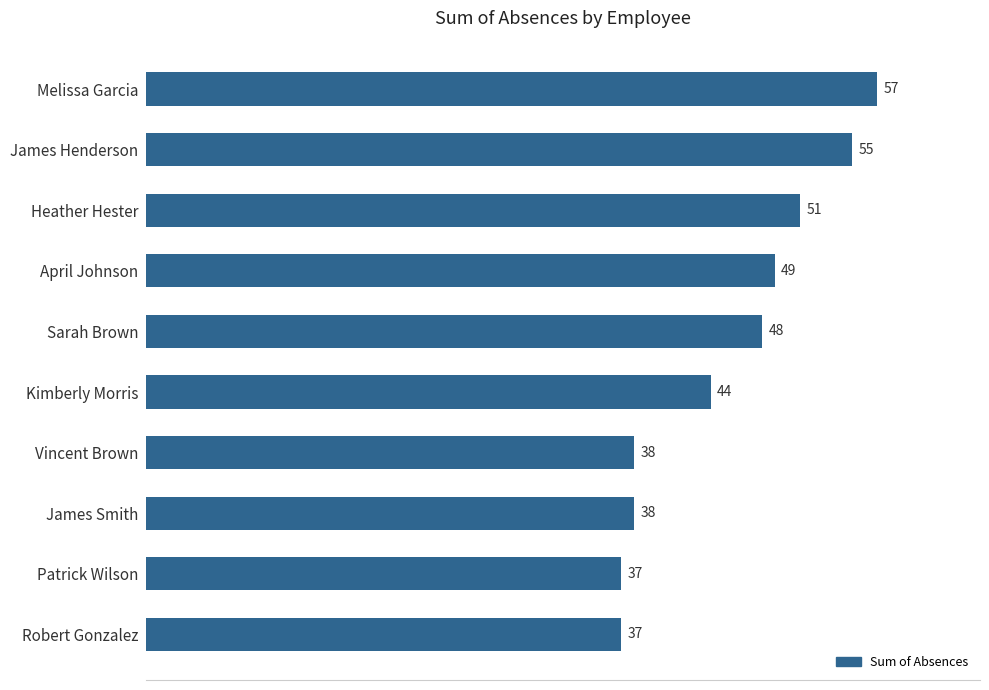

How many series are shown in this chart?

1